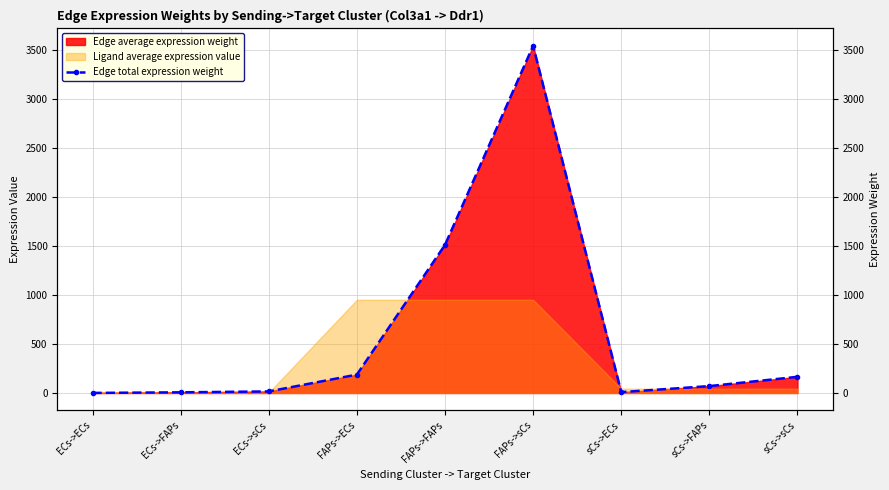

How many values exceed 70?

5